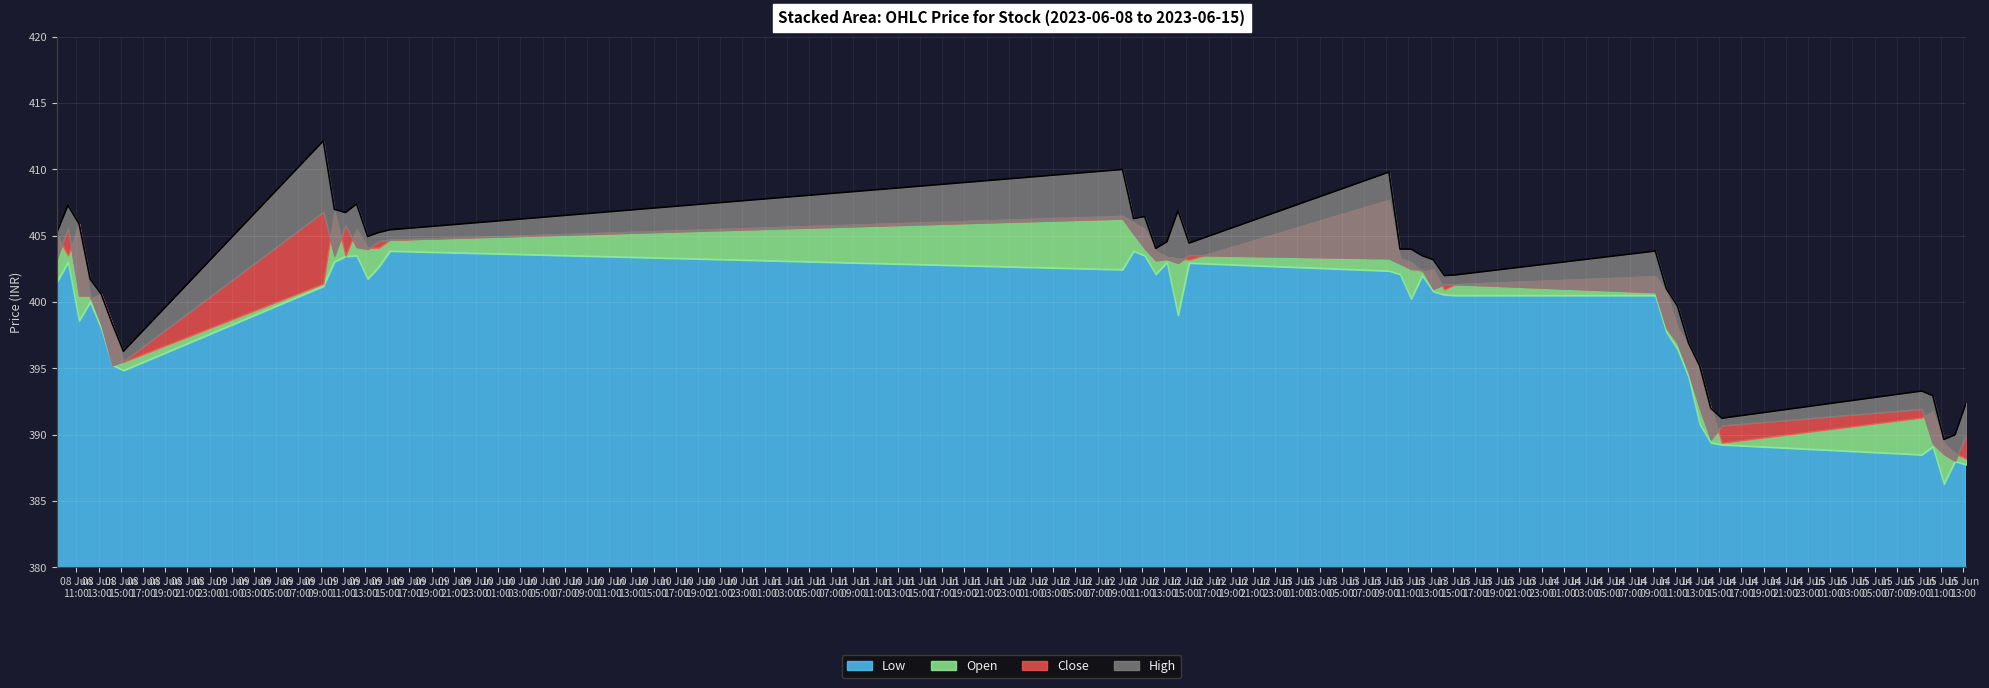

What is the difference between the maximum and minimum values in the High series?

22.5